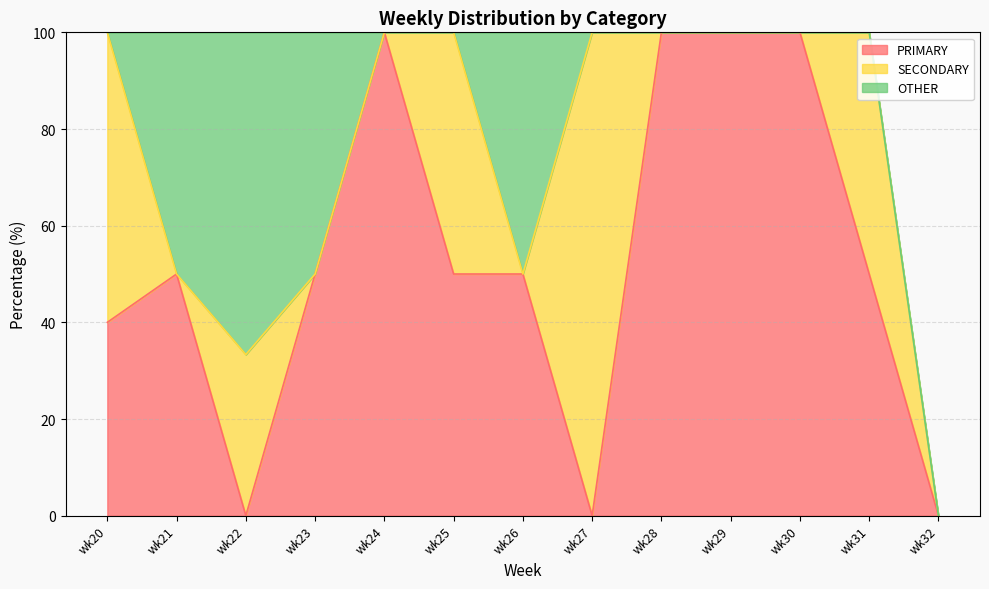

True or false: PRIMARY and OTHER cross at least once.

False